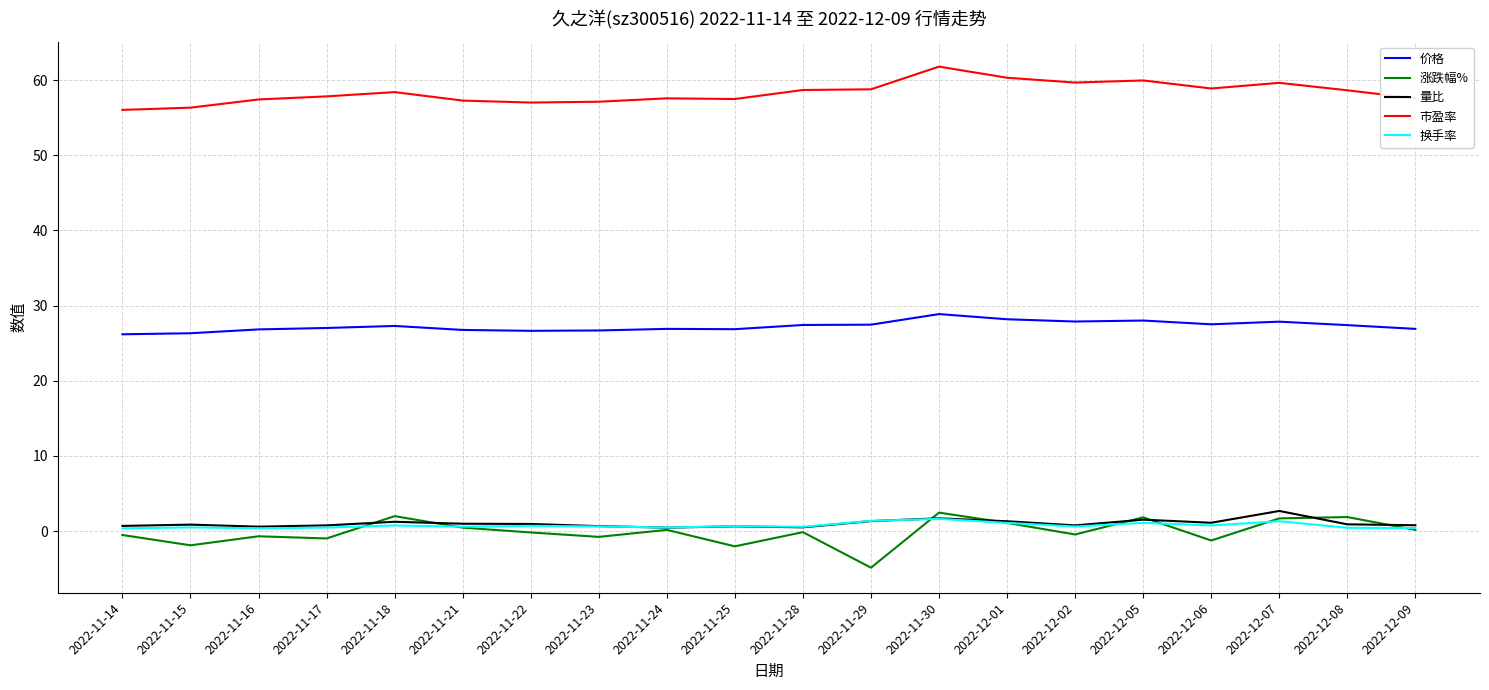

Is the value of 换手率 at 2022-11-17 greater than the value of 价格 at 2022-11-22?

No